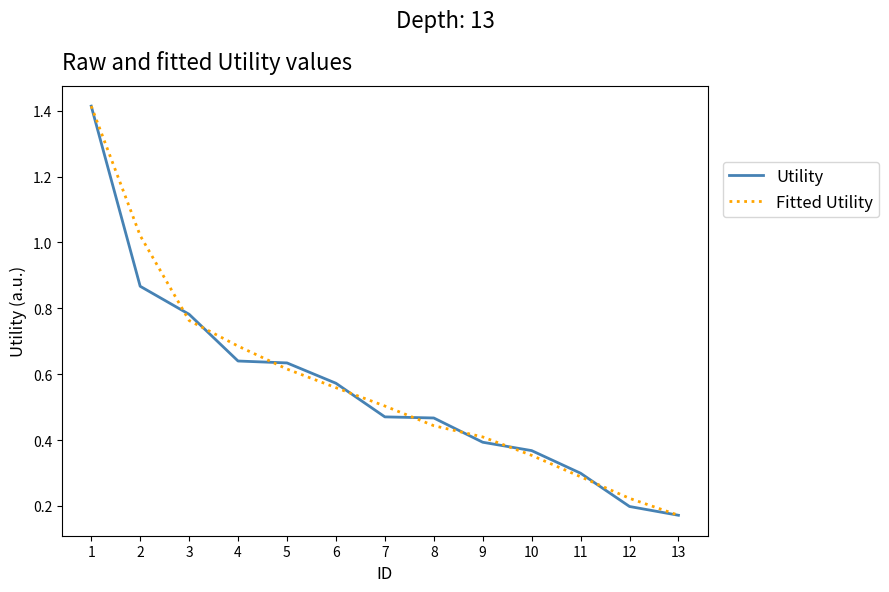

The Utility series shows 0.6 at 2. True or false?

False